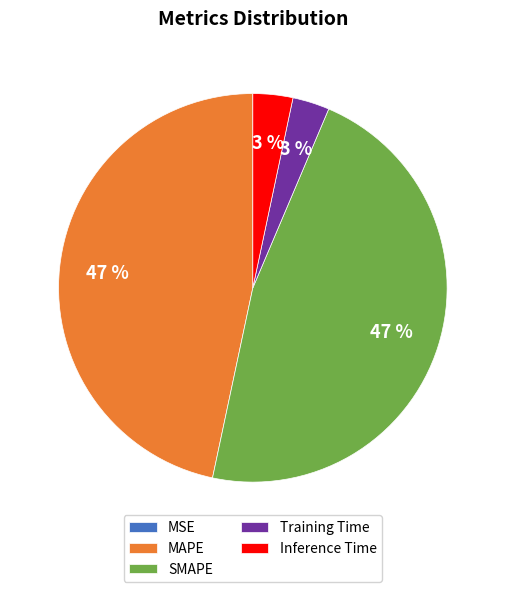

Is it true that Inference Time is 14% of the pie?

False